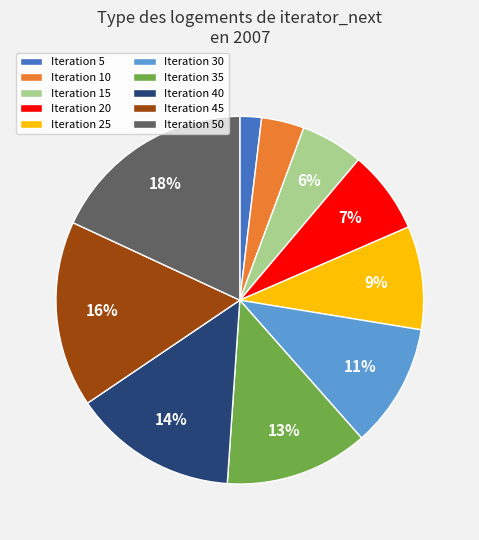

Is the sum of Iteration 20 and Iteration 5 greater than half?

No